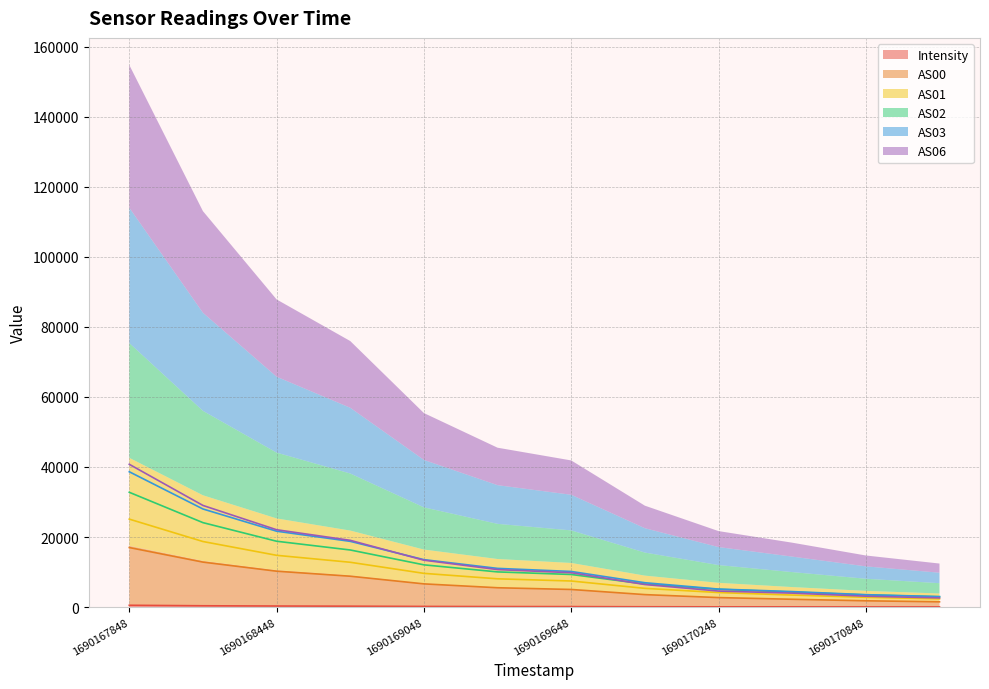

True or false: AS06 and Intensity cross at least once.

False